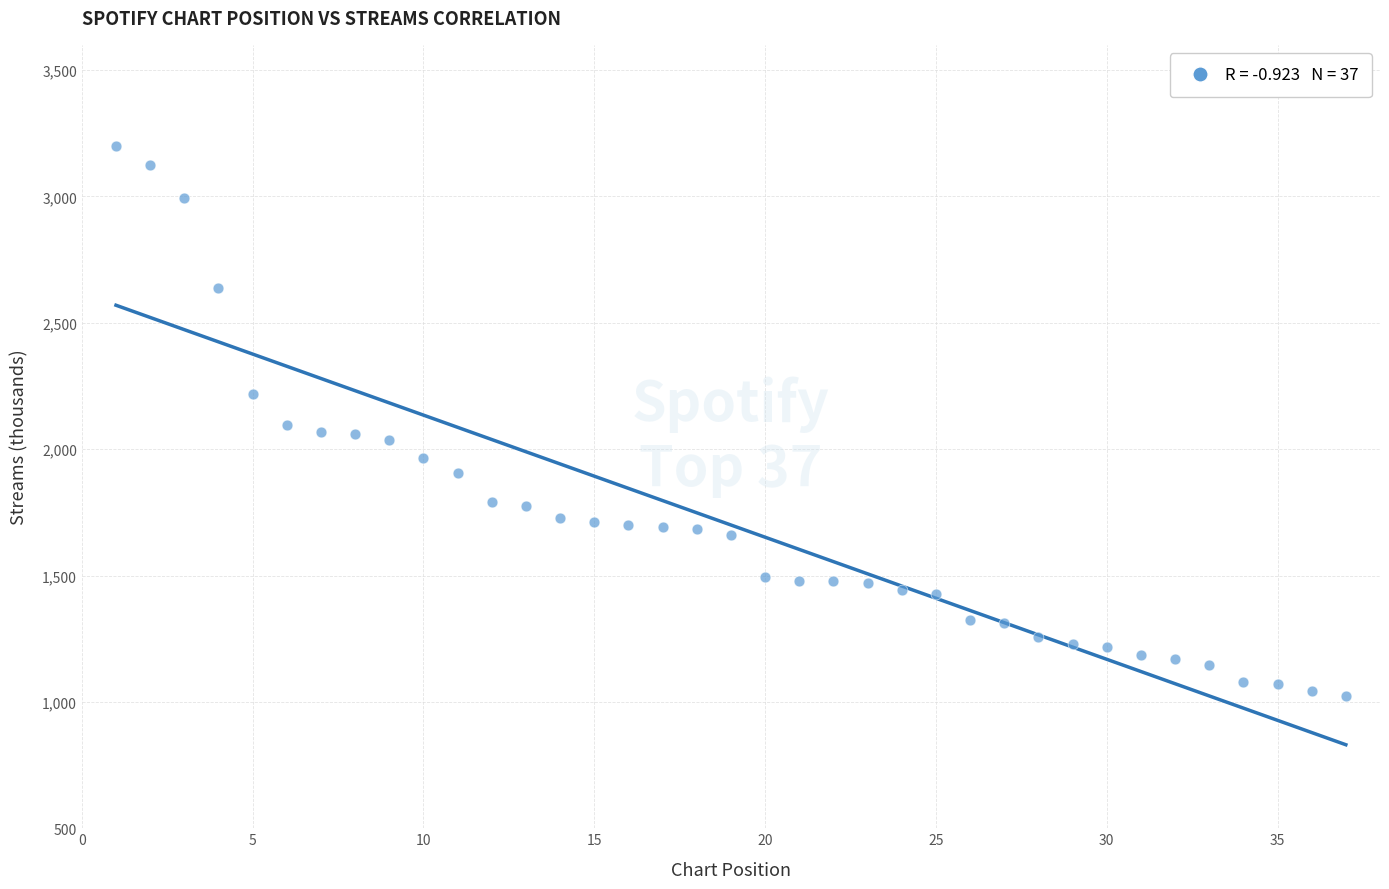

What is the range of Y values (max minus min)?

2175